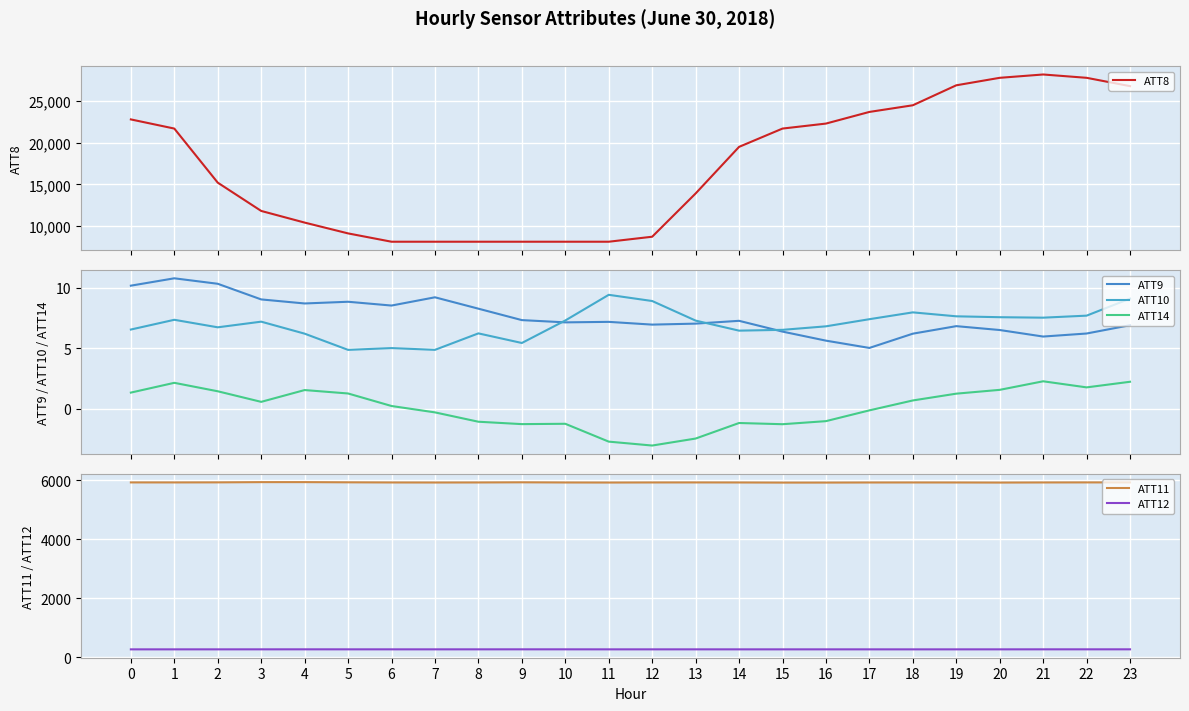

At 21, list the series in order from largest to smallest.

ATT8, ATT11, ATT12, ATT10, ATT9, ATT14